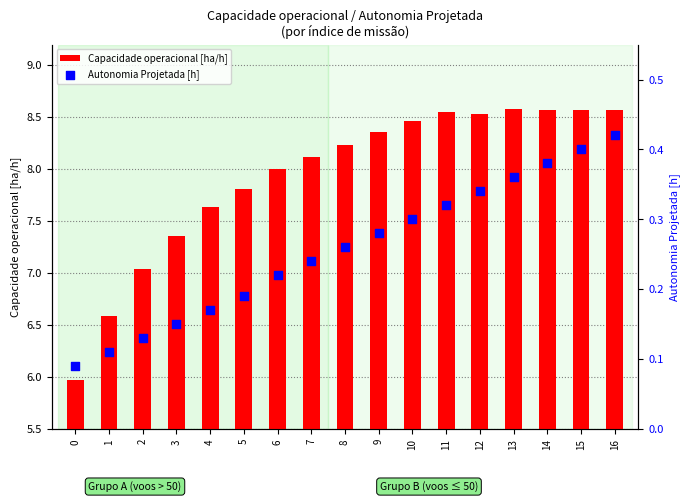

What is the total value across all series at 8?

8.5